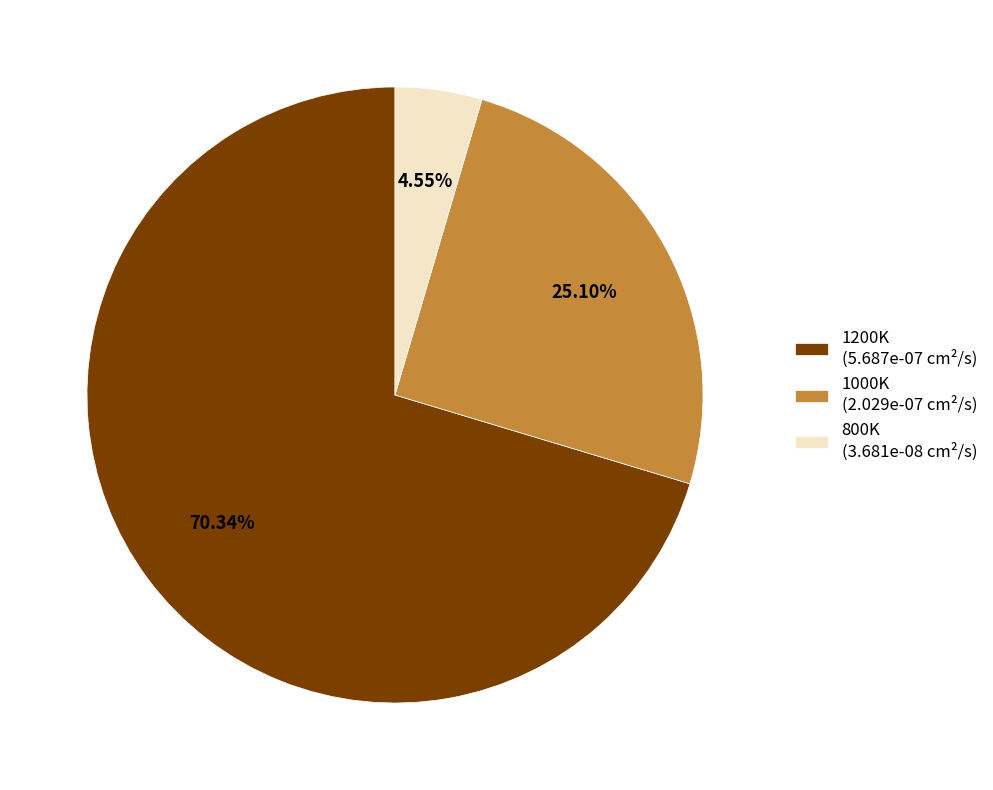

What percentage is the 1000K slice, to the nearest percent?

25%